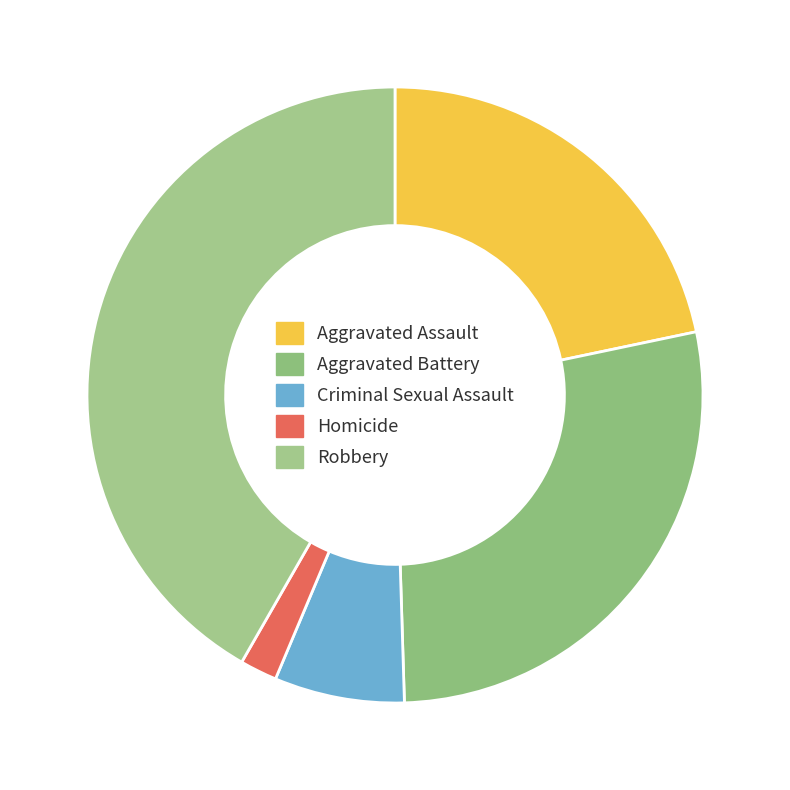

The Robbery slice represents 42% of the pie. True or false?

True